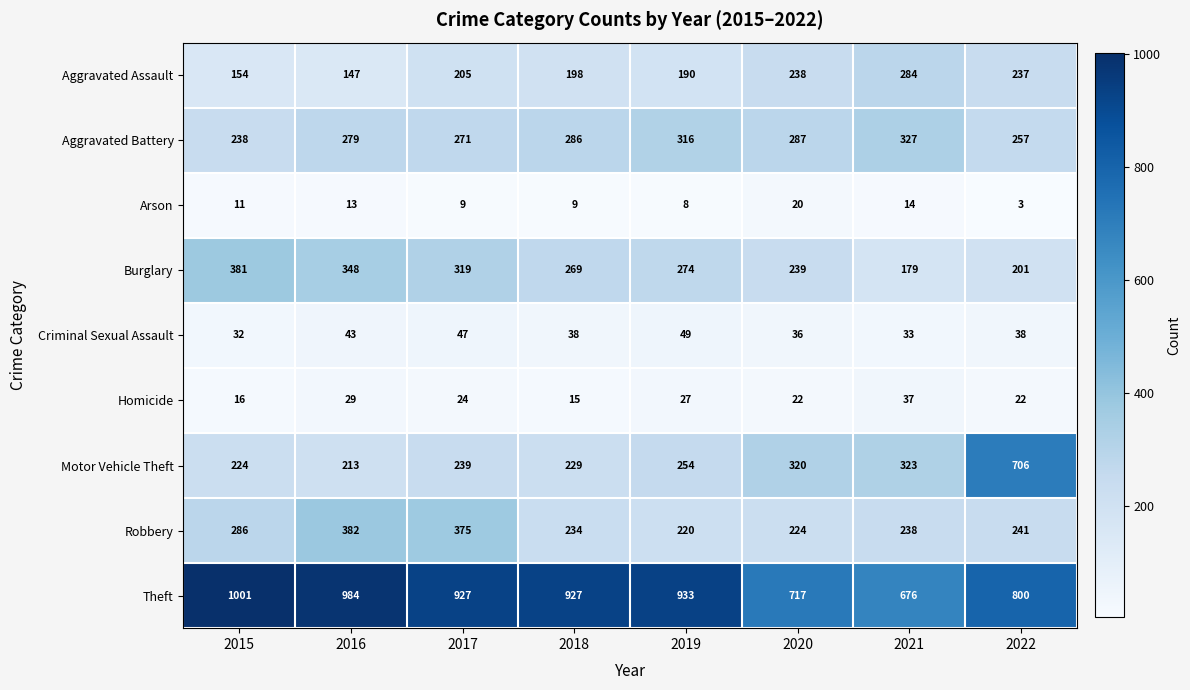

Where is Motor Vehicle Theft nearest to the value 459?

2021